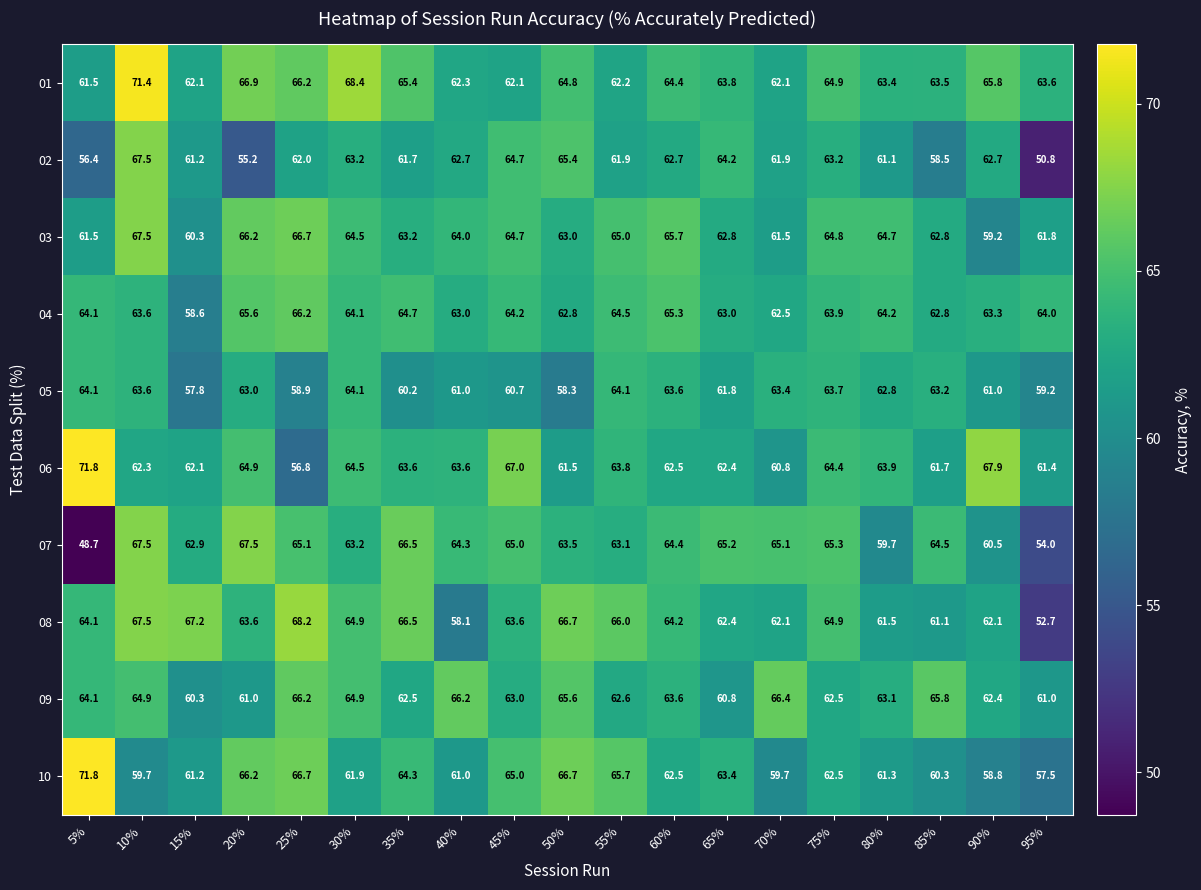

Which label corresponds to the smallest value in the chart?

5%